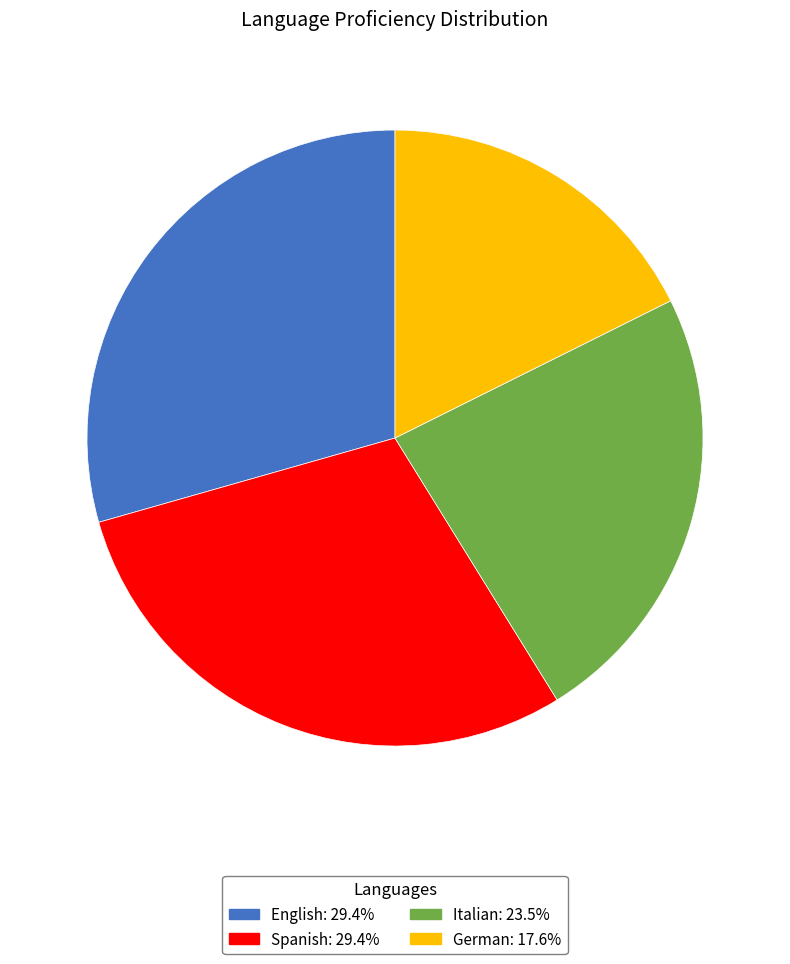

True or false: Spanish accounts for 22% of the total.

False